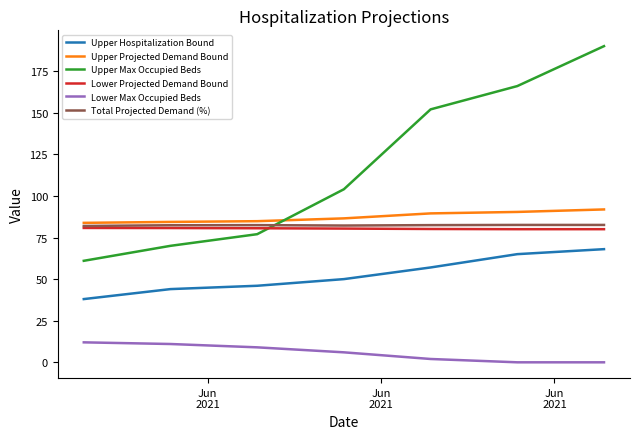

Which series has the largest range (max minus min)?

Upper Max Occupied Beds